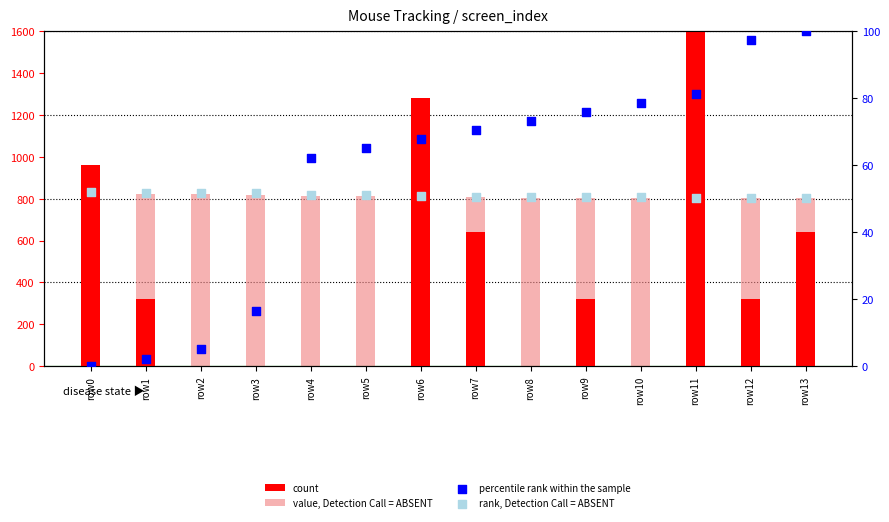

What are all the series names shown in the legend?

count, value, Detection Call = ABSENT, percentile rank within the sample, rank, Detection Call = ABSENT